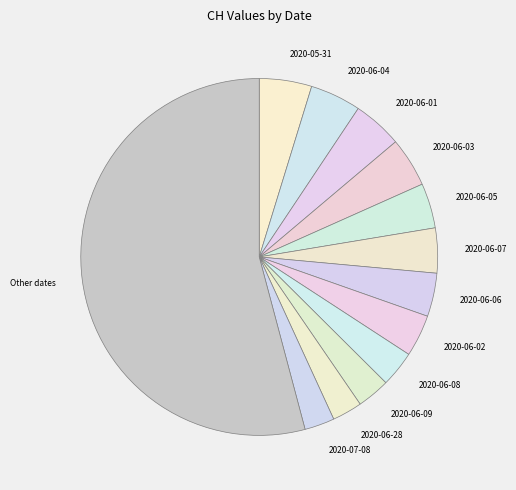

Is there any slice that represents more than half of the pie?

Yes